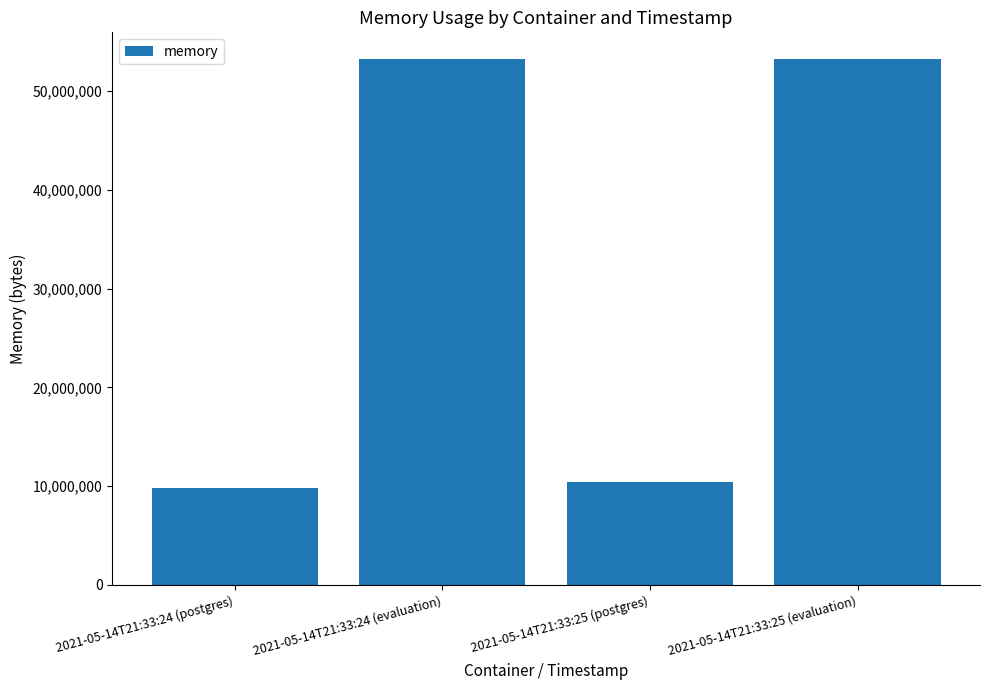

Between 2021-05-14T21:33:25 (postgres) and 2021-05-14T21:33:24 (postgres), which is larger?

2021-05-14T21:33:25 (postgres)